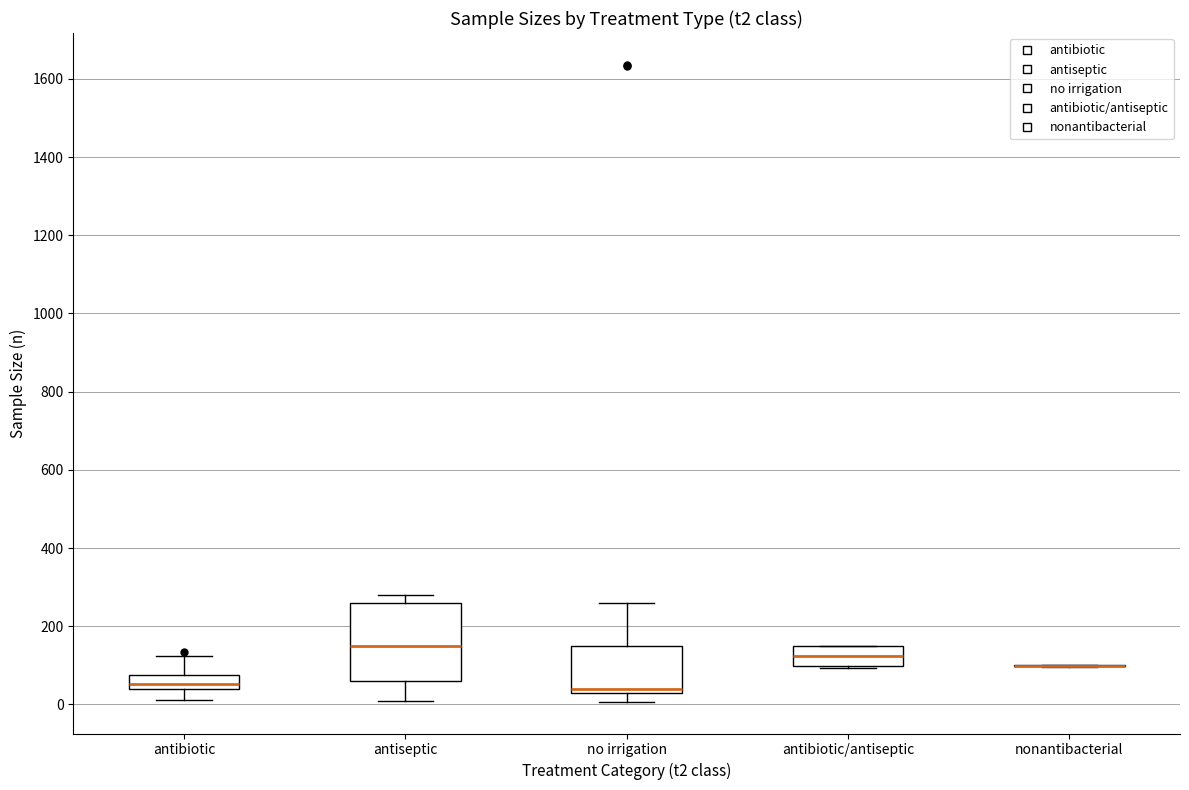

Reading left to right, read every box against the y-axis: the position of its median line, the range the box covers, and the ends of its whiskers. The values are not printed on the chart, so give them approximately, as read against the axis.

antibiotic: median 60, box 40 to 80, whiskers 20 to 120
antiseptic: median 160, box 60 to 260, whiskers 0 to 280
no irrigation: median 40, box 20 to 140, whiskers 0 to 260
antibiotic/antiseptic: median 120, box 100 to 160, whiskers 100 to 160
nonantibacterial: box collapsed to a line at 100, whiskers 100 to 100